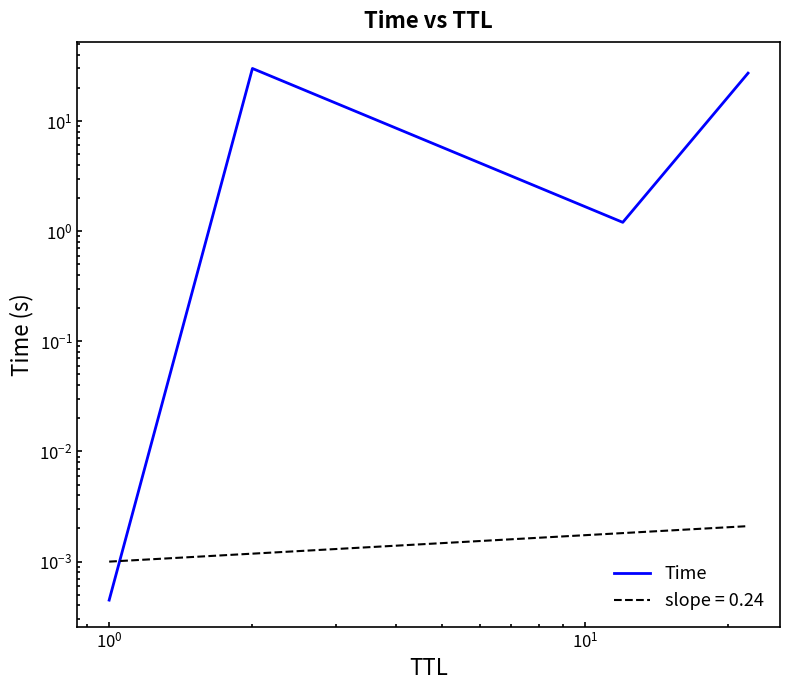

What is the label of the 1st point from the right?

$\mathdefault{10^{1}}$